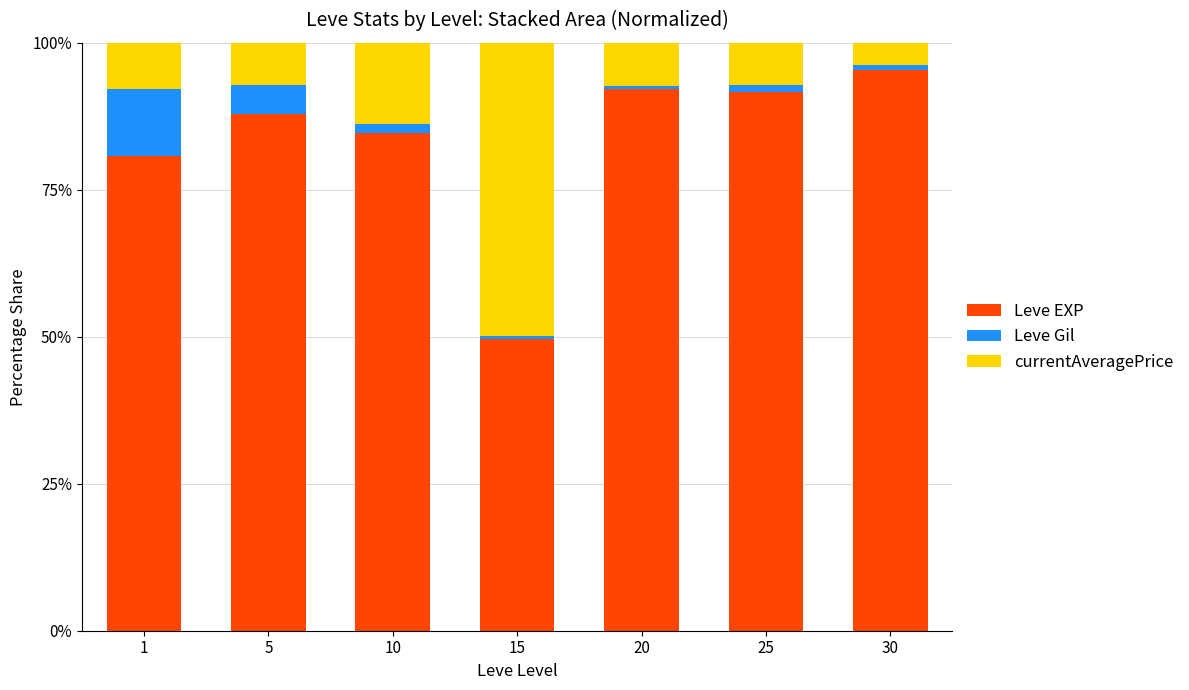

How many bars are there in total?

7